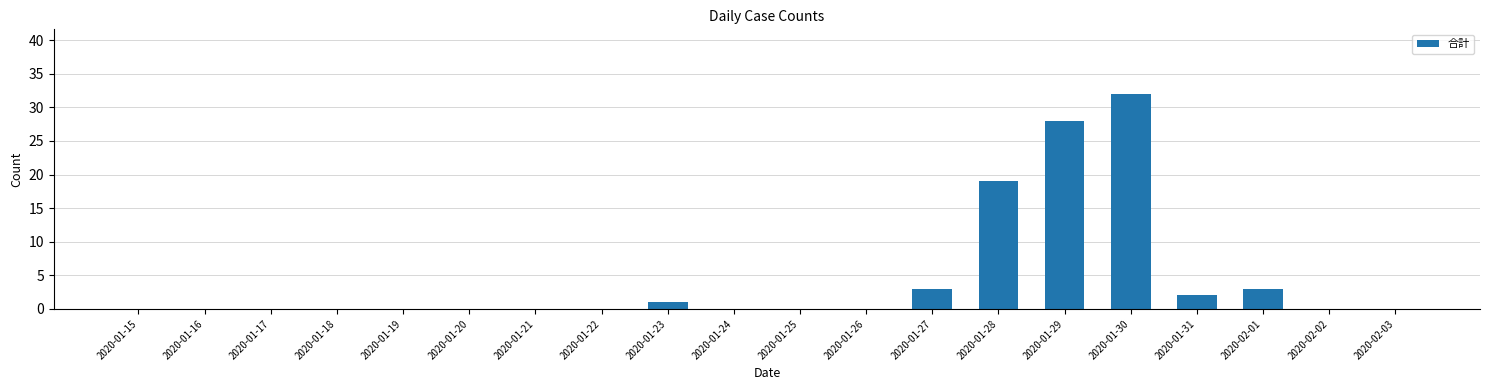

Reading left to right, extract all data points from this chart.

0	0	0	0	0	0	0	0	1	0	0	0	3	19	28	32	2	3	0	0